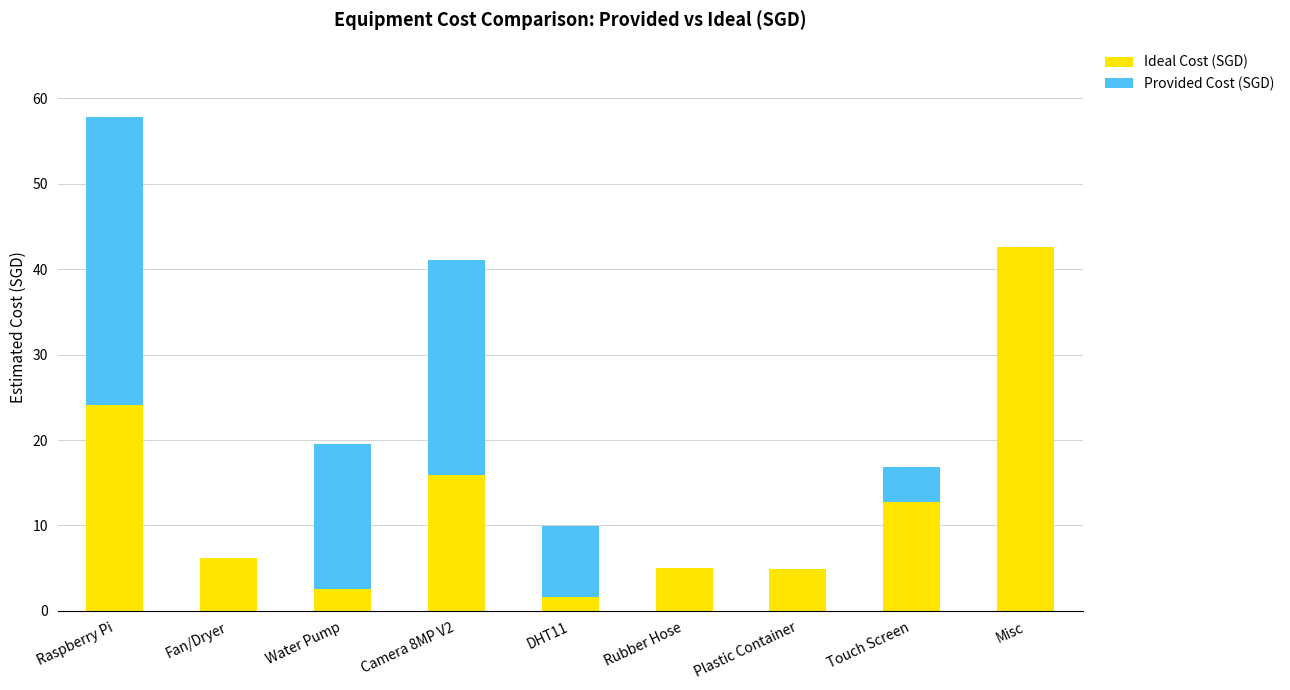

What is the sum of the Ideal Cost (SGD) values at Rubber Hose and Fan/Dryer?

11.2